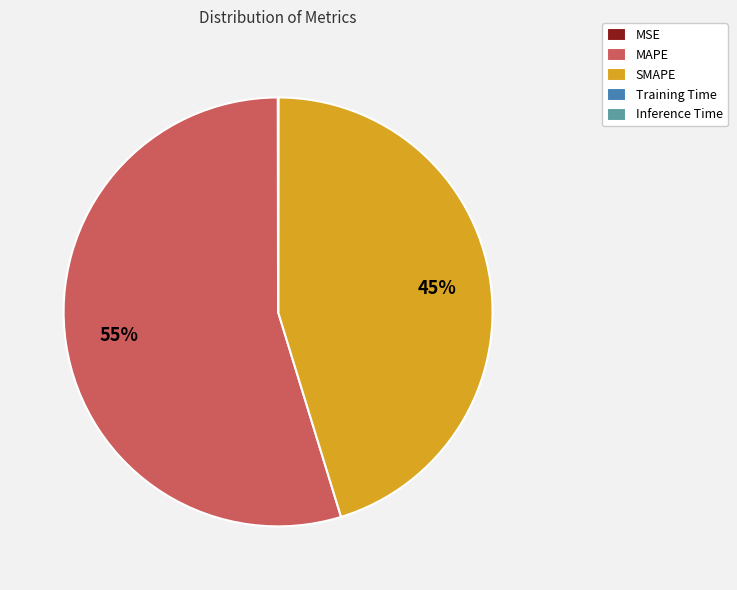

The MAPE slice represents 55% of the pie. True or false?

True